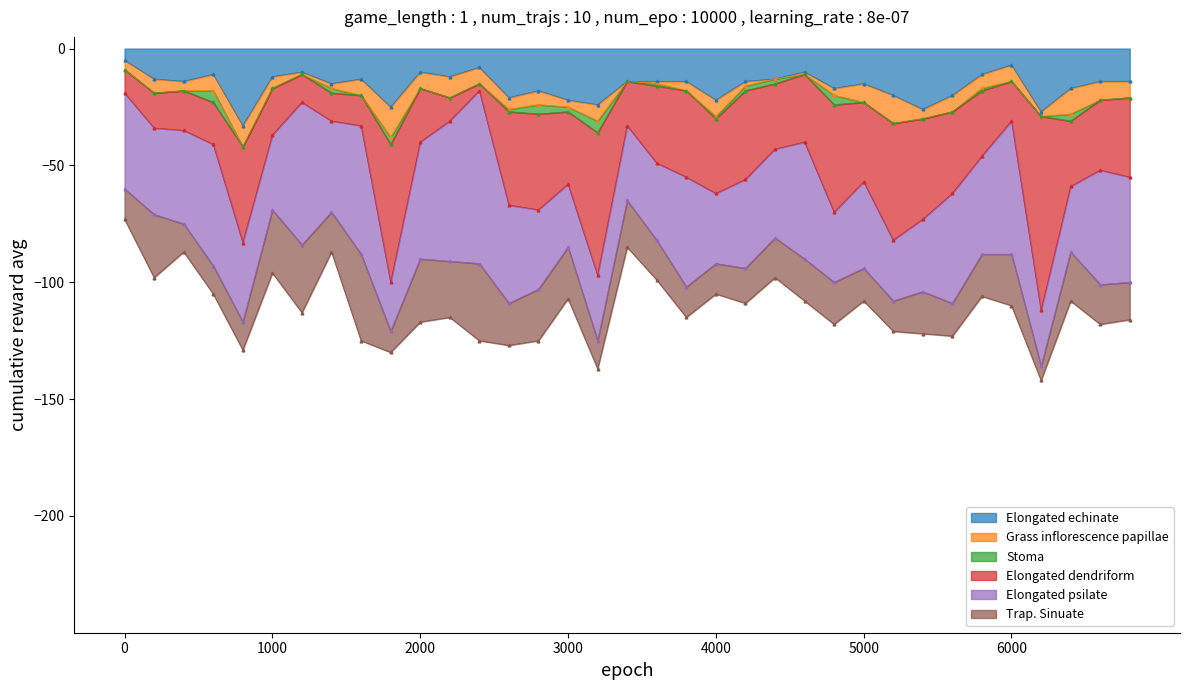

What is the lowest value of the Elongated echinate series?

-33